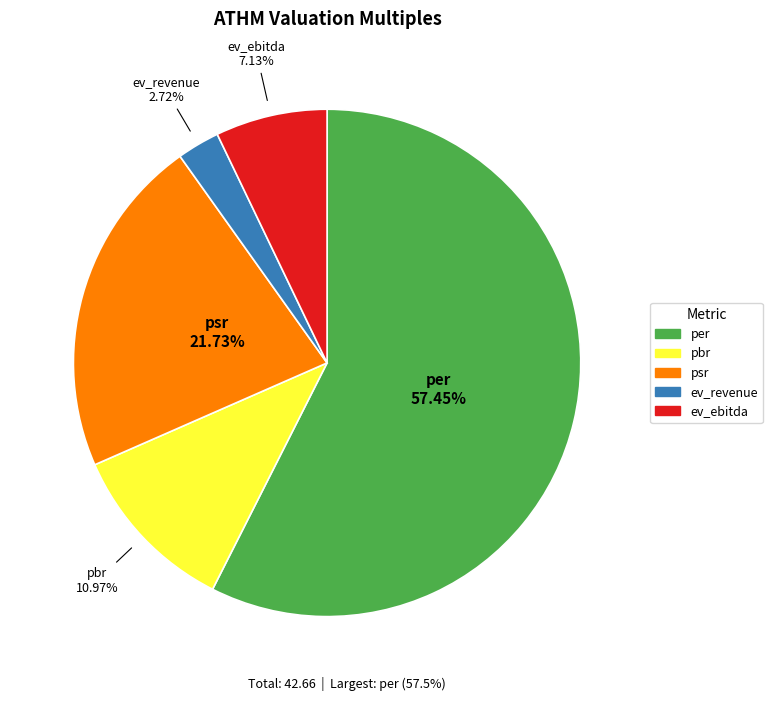

How many segments does this pie chart have?

5